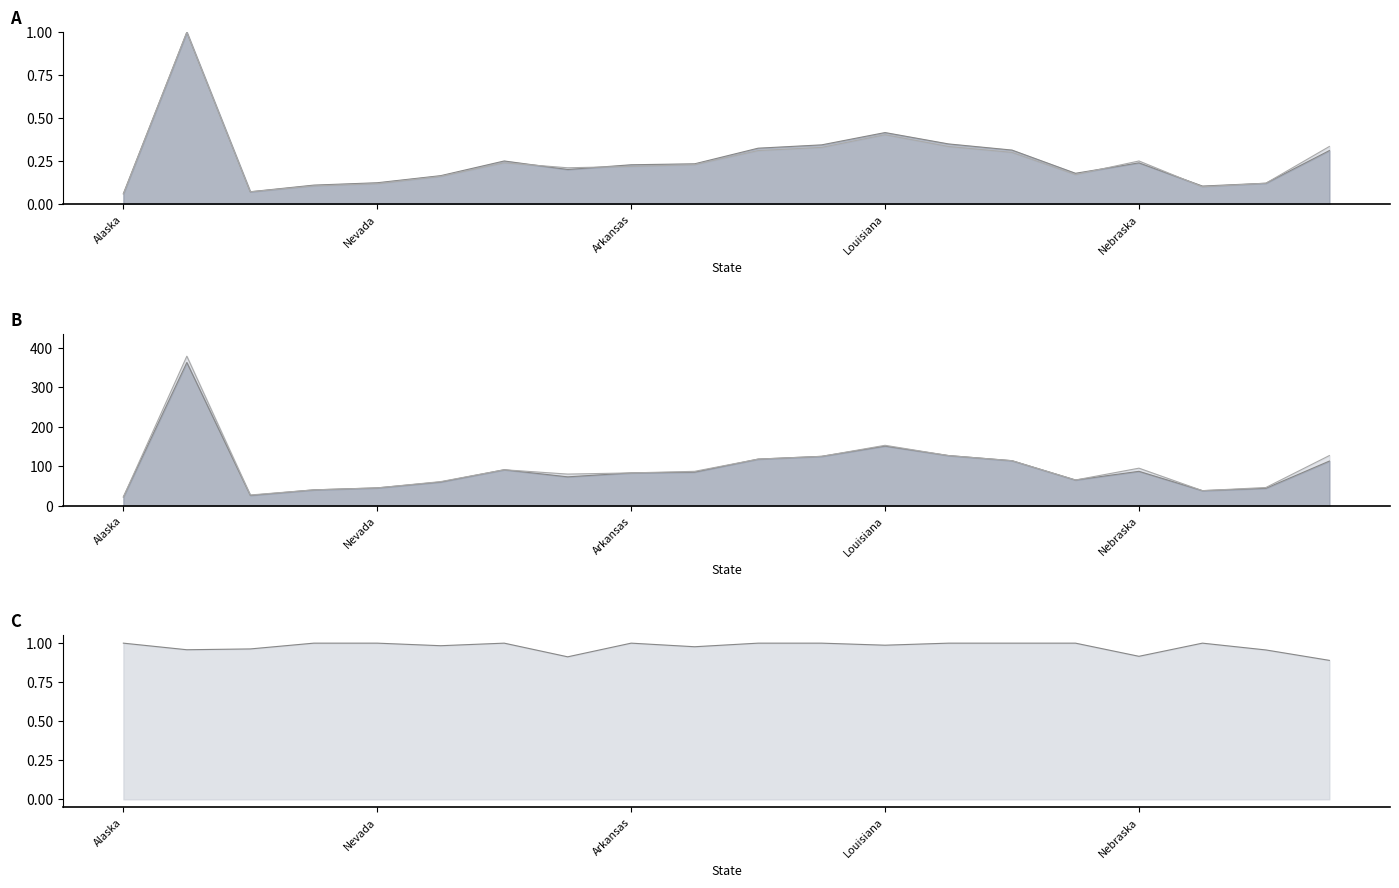

Reading left to right, transcribe all the data shown in this chart.

reporting_hospitals: 0.1	1.0	0.1	0.1	0.1	0.2	0.3	0.2	0.2	0.2	0.3	0.3	0.4	0.3	0.3	0.2	0.2	0.1	0.1	0.3
total_hospitals: 0.1	1.0	0.1	0.1	0.1	0.2	0.2	0.2	0.2	0.2	0.3	0.3	0.4	0.3	0.3	0.2	0.3	0.1	0.1	0.3
percent_reporting: 1.0	1.0	1.0	1.0	1.0	1.0	1.0	0.9	1.0	1.0	1.0	1.0	1.0	1.0	1.0	1.0	0.9	1.0	1.0	0.9